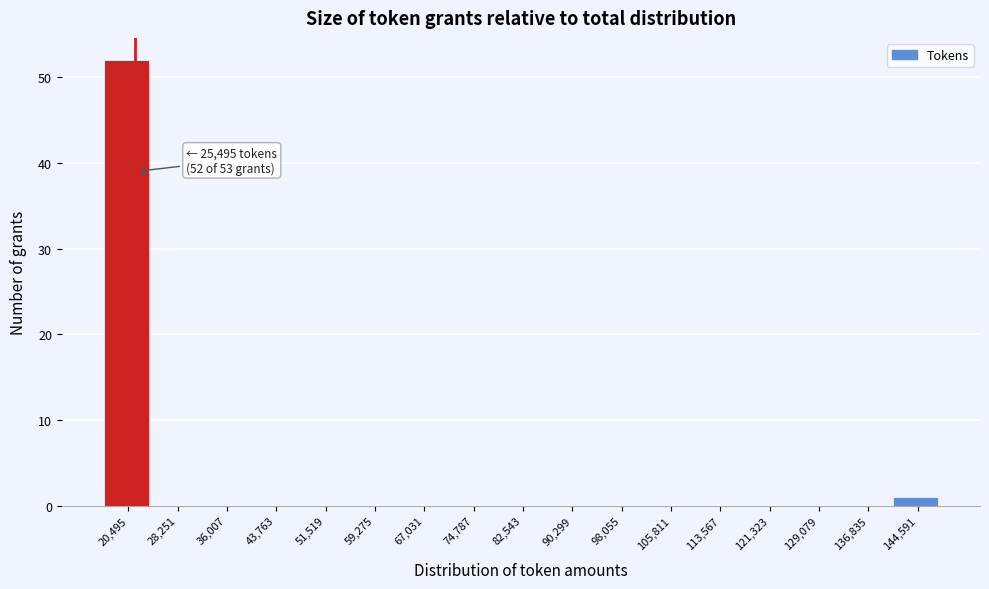

Reading left to right, what are all the values shown in this chart?

20,495=52	28,251=0	36,007=0	43,763=0	51,519=0	59,275=0	67,031=0	74,787=0	82,543=0	90,299=0	98,055=0	105,811=0	113,567=0	121,323=0	129,079=0	136,835=0	144,591=1